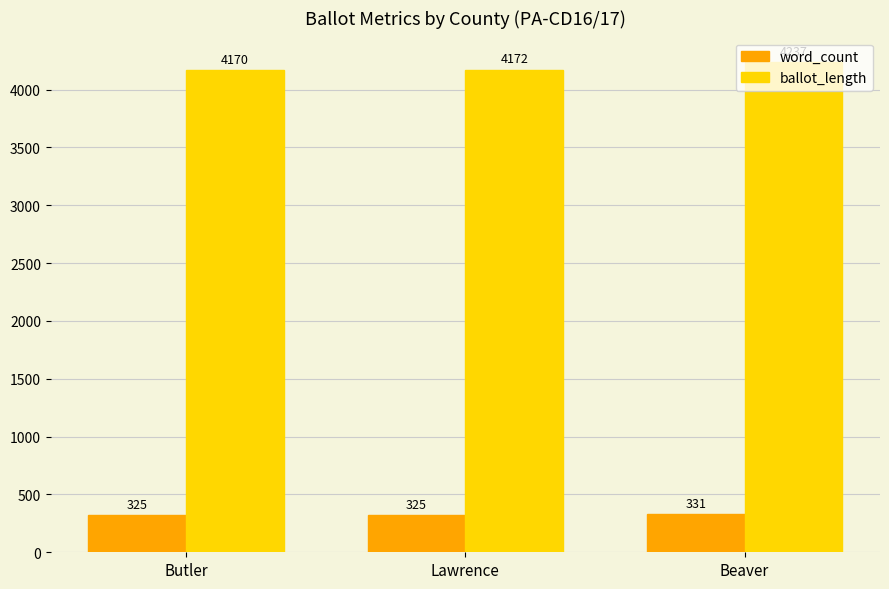

Which series has the largest total across all categories?

ballot_length